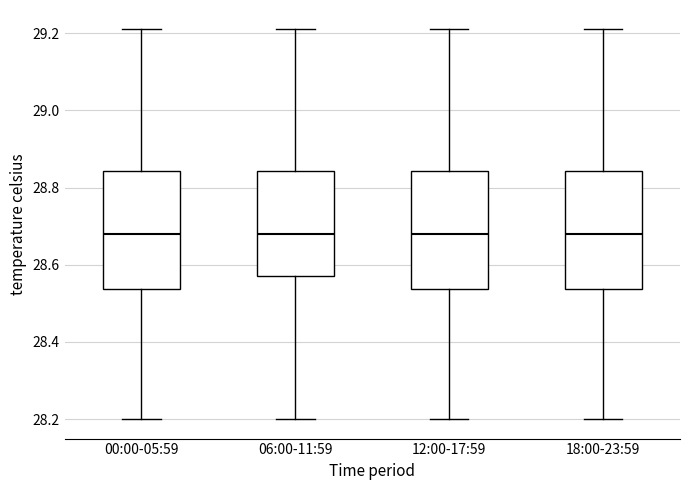

Reading left to right, transcribe this box plot: for each box, give where its median line is, the range the box spans, and where its two whiskers end, as read against the y-axis. The values are not printed on the chart, so give them approximately, as read against the axis.

00:00-05:59: median 28.68, box 28.54 to 28.84, whiskers 28.20 to 29.22
06:00-11:59: median 28.68, box 28.58 to 28.84, whiskers 28.20 to 29.22
12:00-17:59: median 28.68, box 28.54 to 28.84, whiskers 28.20 to 29.22
18:00-23:59: median 28.68, box 28.54 to 28.84, whiskers 28.20 to 29.22